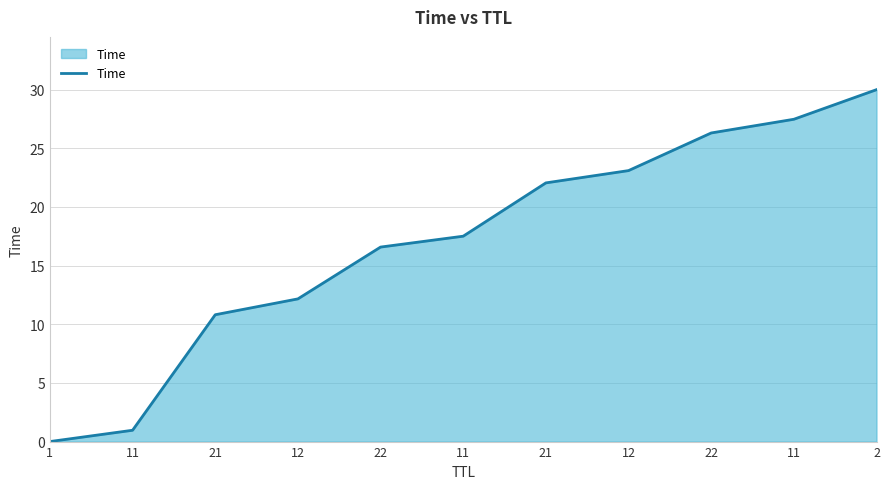

Rank the categories by value from highest to lowest.

2, 11, 22, 12, 21, 11, 22, 12, 21, 11, 1